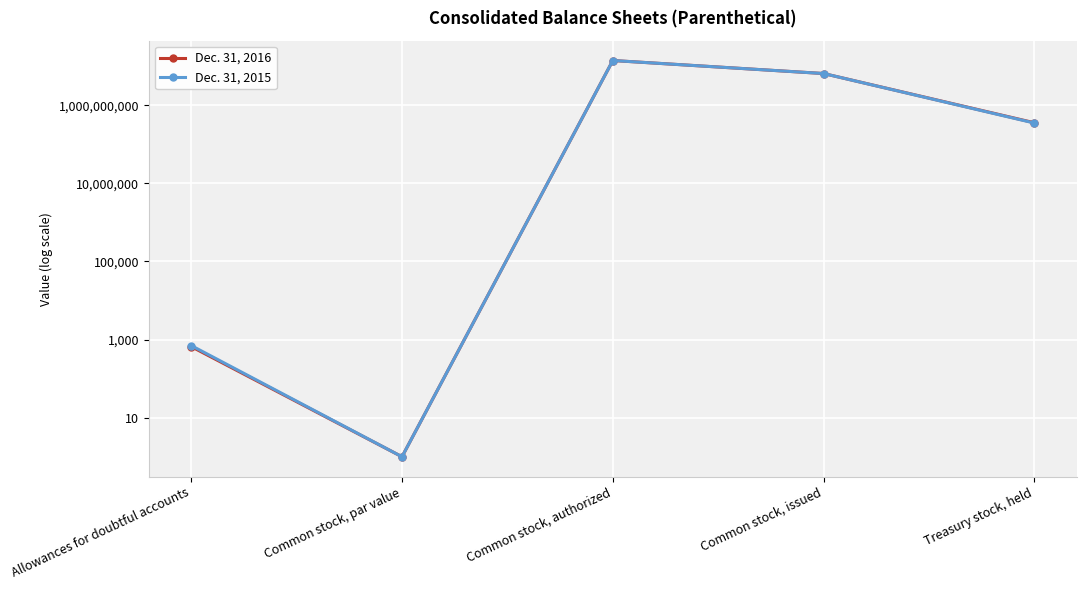

How many interior local peaks does the Dec. 31, 2015 series have?

1